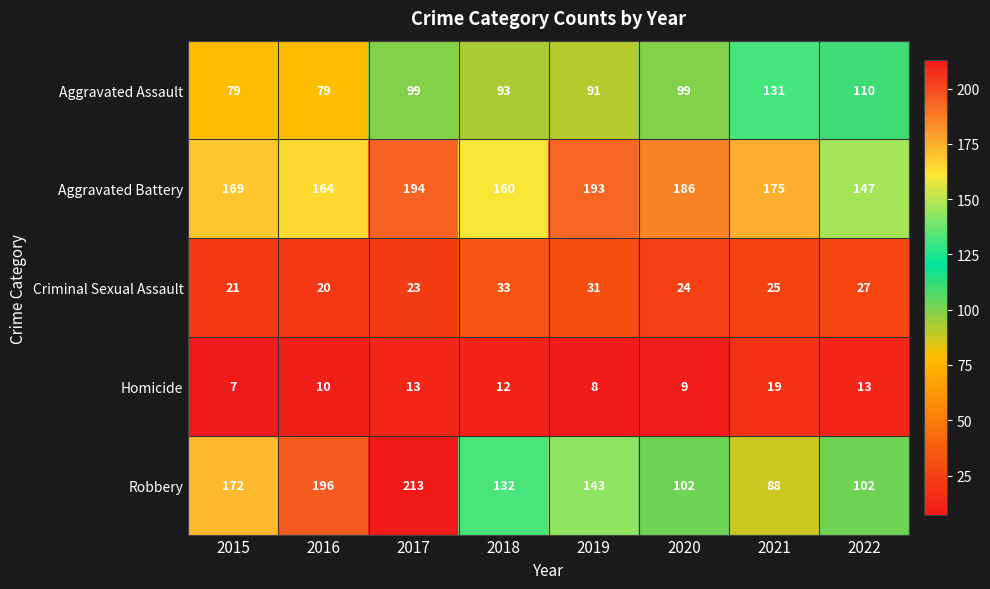

Where is Criminal Sexual Assault nearest to the value 26?

2021